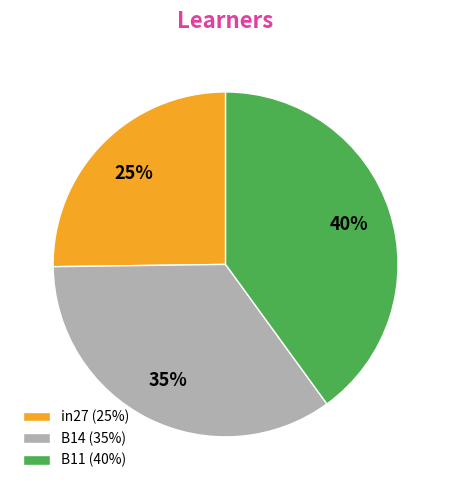

Do in27 (25%) and B14 (35%) together represent more than half of the pie?

Yes